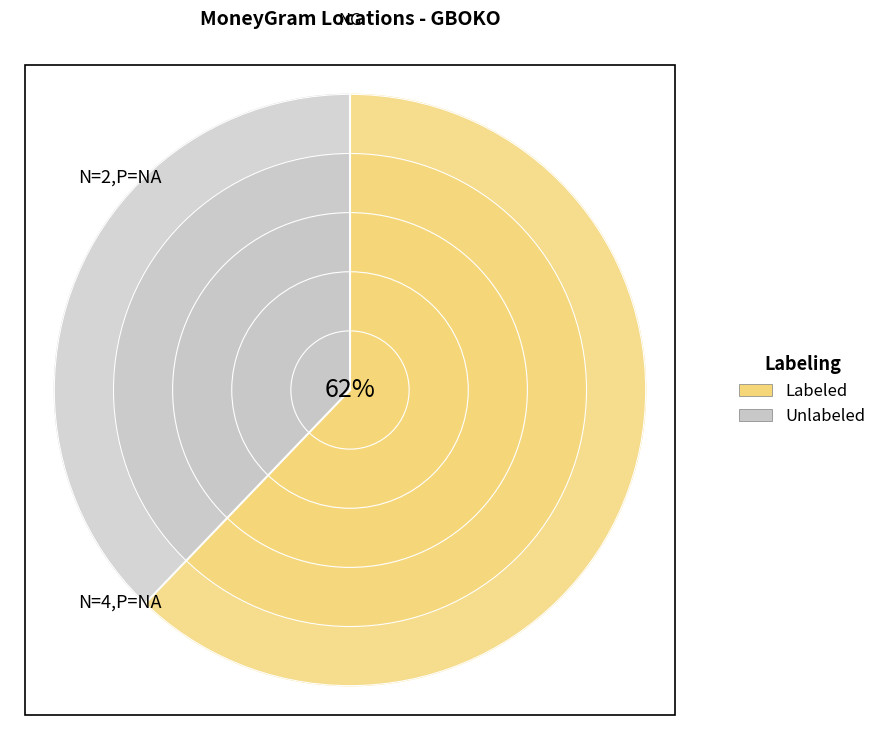

True or false: ACCESS BANK PLC - GBOKO MN accounts for 10% of the total.

False